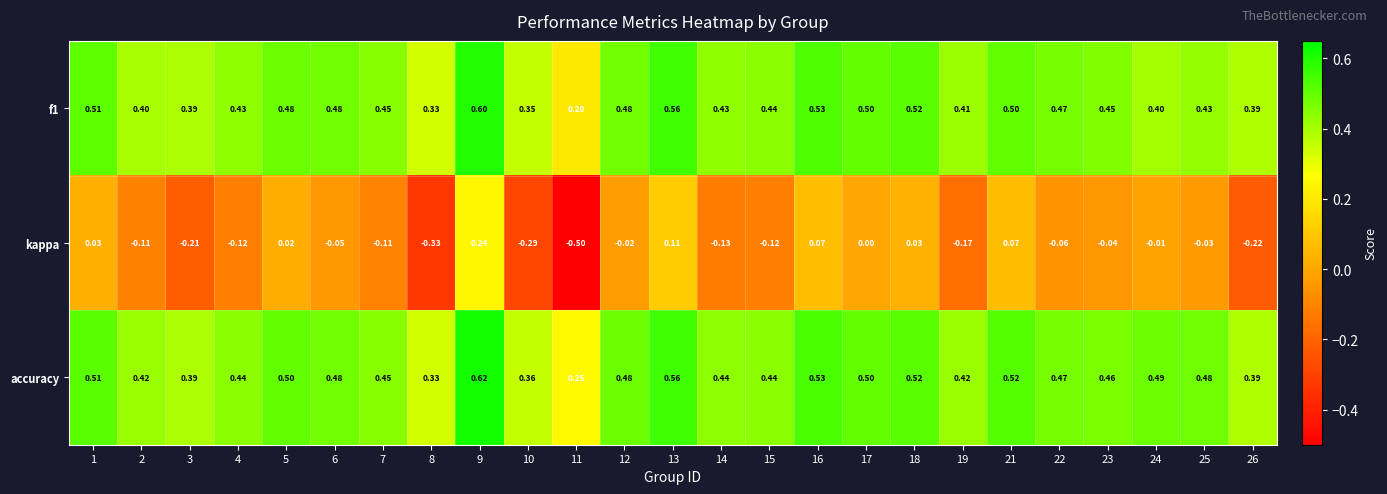

Between 17 and 19, which series saw the biggest shift?

kappa